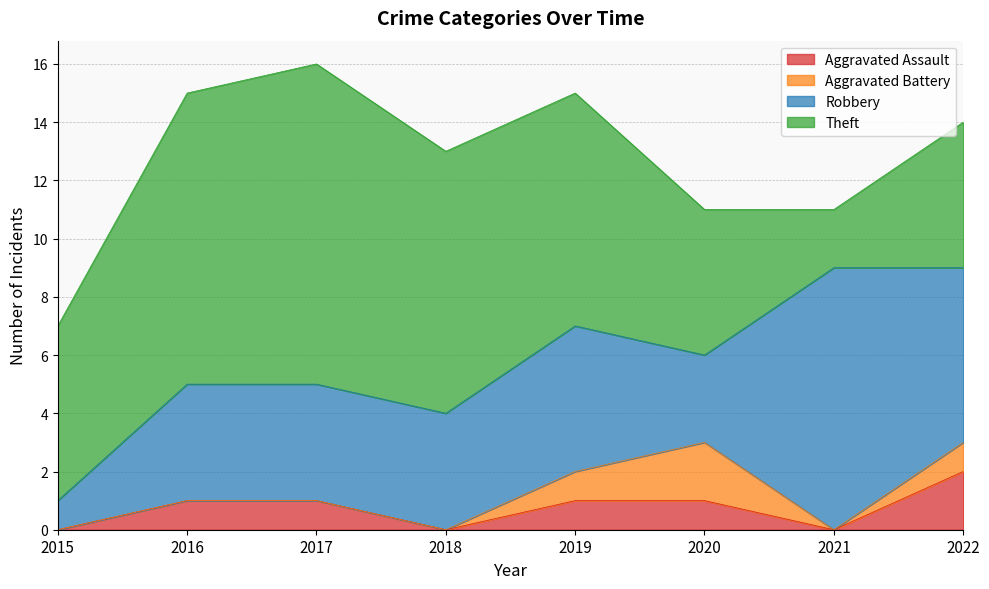

The value of Aggravated Battery at 2020 is 1. True or false?

False